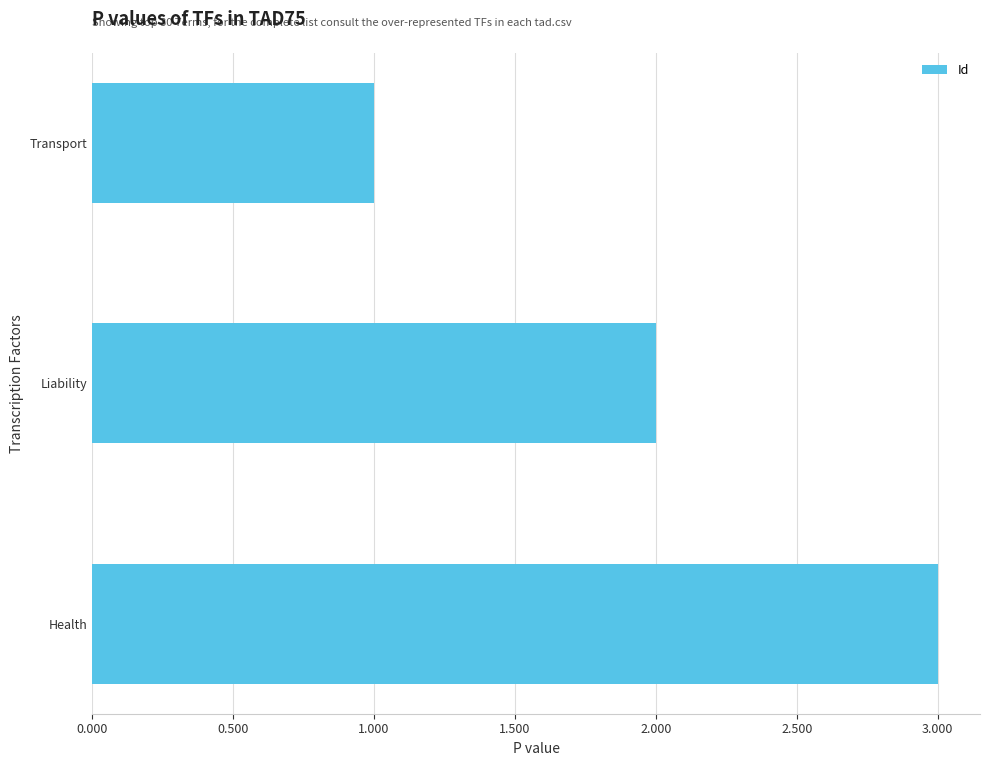

Are the bars grouped side by side (vs. stacked)?

No